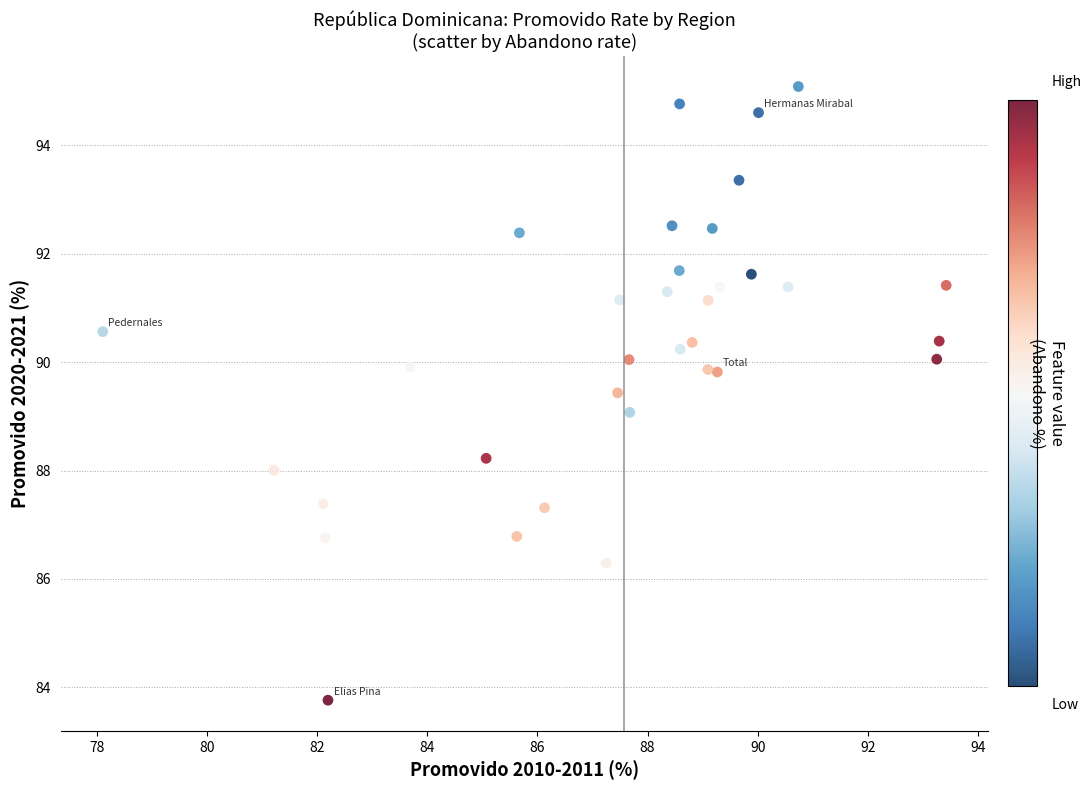

What is the range of Y values (max minus min)?

11.3